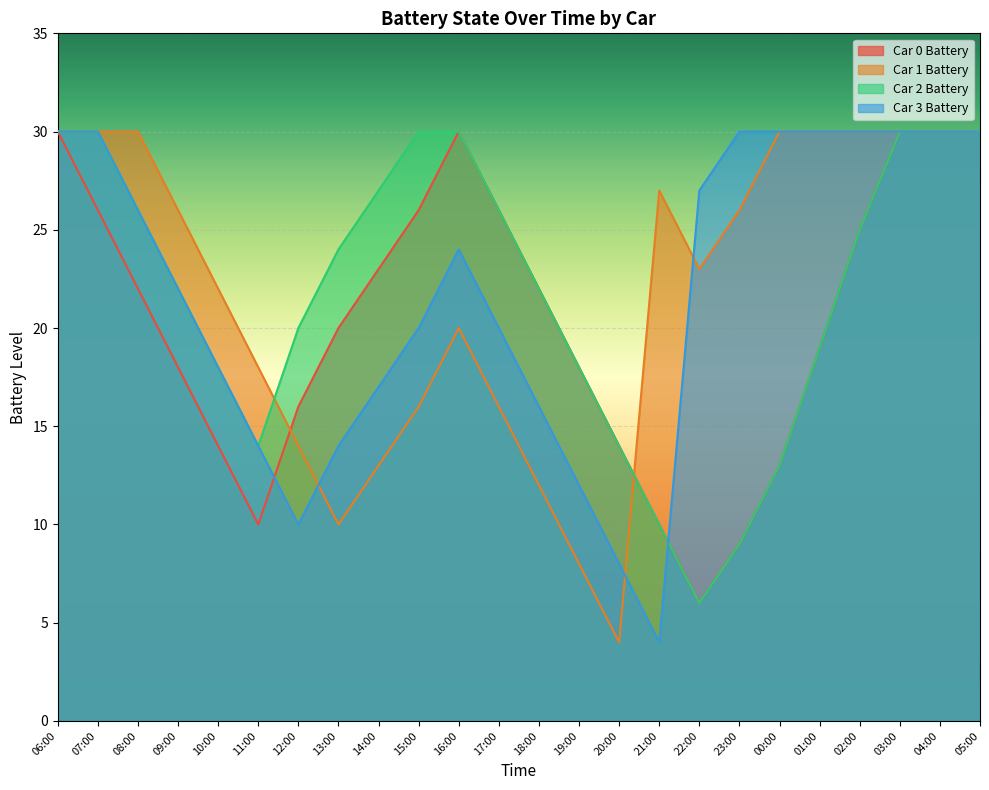

Between 11:00 and 17:00, which is larger?

17:00